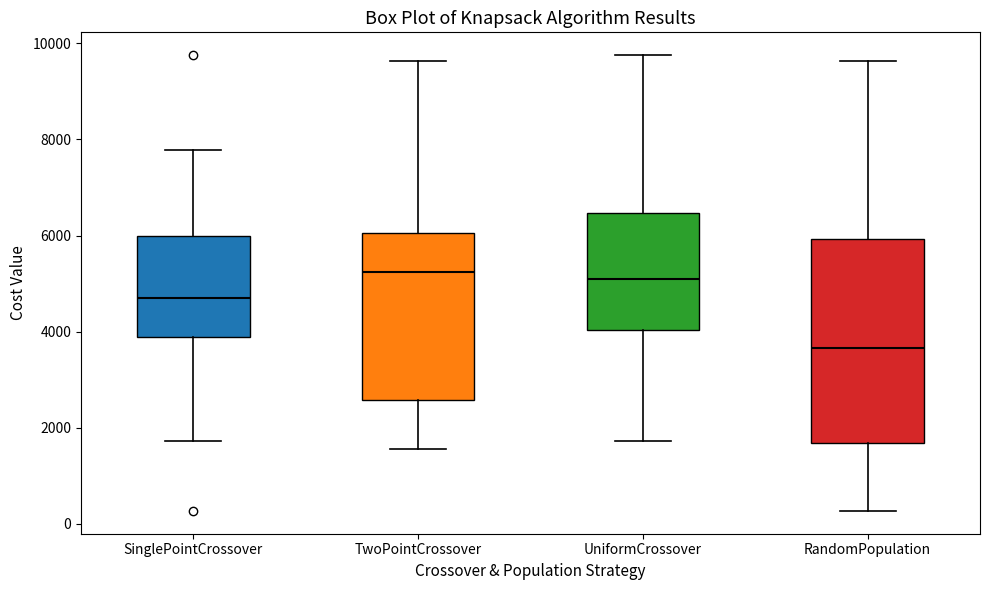

Reading left to right, transcribe this box plot: for each box, give where its median line is, the range the box spans, and where its two whiskers end, as read against the y-axis. The values are not printed on the chart, so give them approximately, as read against the axis.

SinglePointCrossover: median 4800, box 3800 to 6000, whiskers 1800 to 7800
TwoPointCrossover: median 5200, box 2600 to 6000, whiskers 1600 to 9600
UniformCrossover: median 5000, box 4000 to 6400, whiskers 1800 to 9800
RandomPopulation: median 3600, box 1600 to 6000, whiskers 200 to 9600